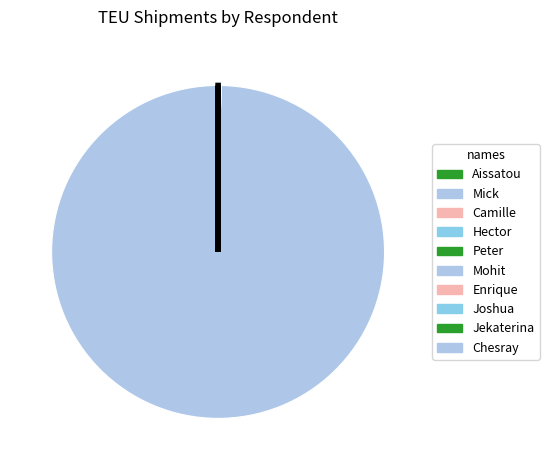

How much of the chart is everything except Enrique?

100.0%